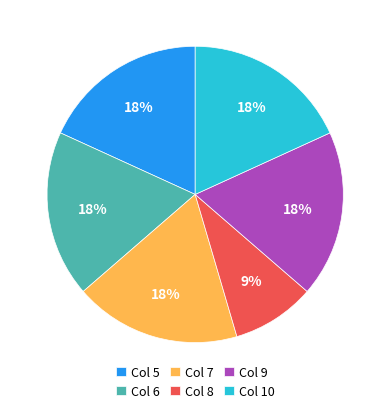

Which slice is the smallest?

Col 8